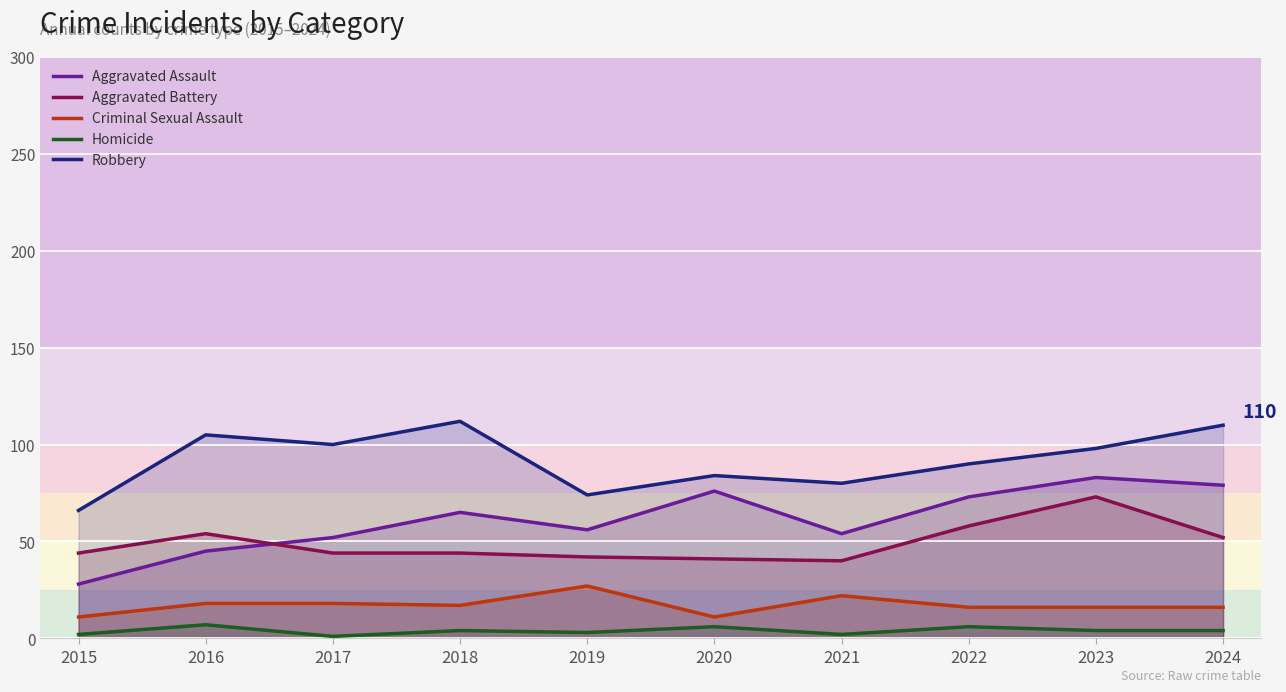

Which label corresponds to the smallest value in the chart?

2017